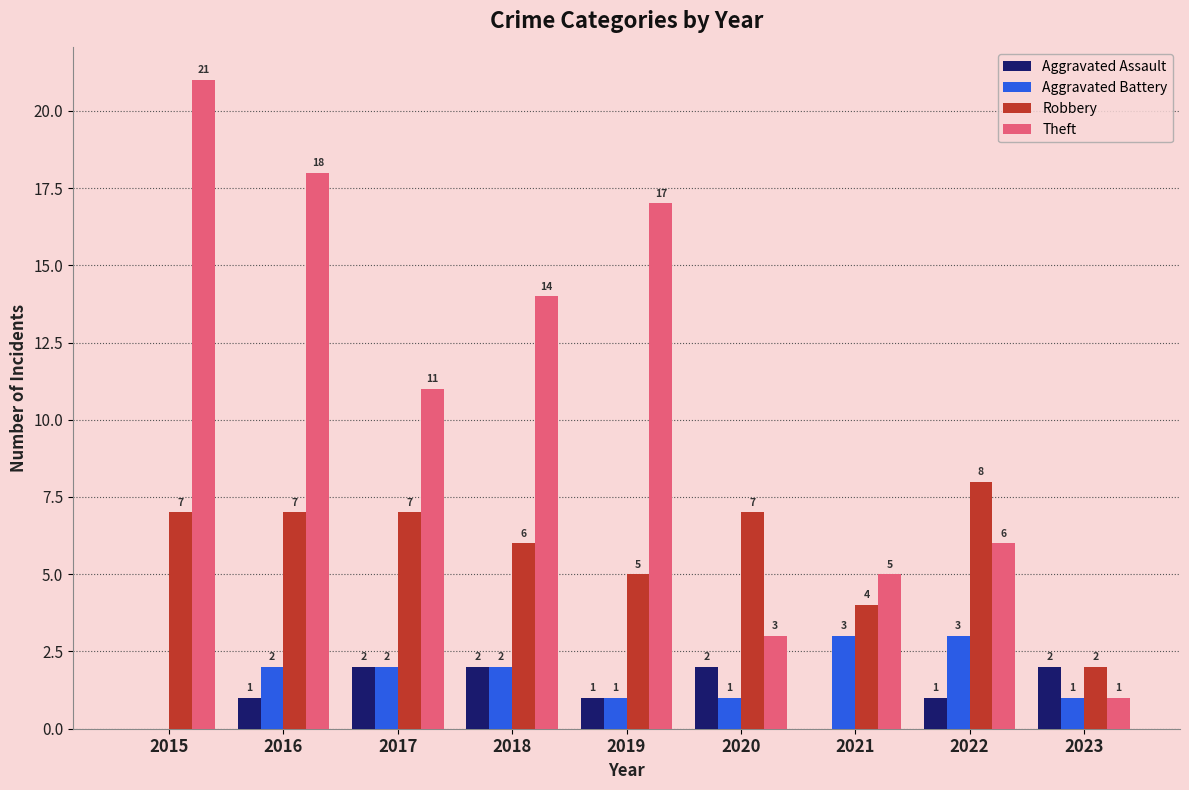

Which series has the widest spread of values?

Theft